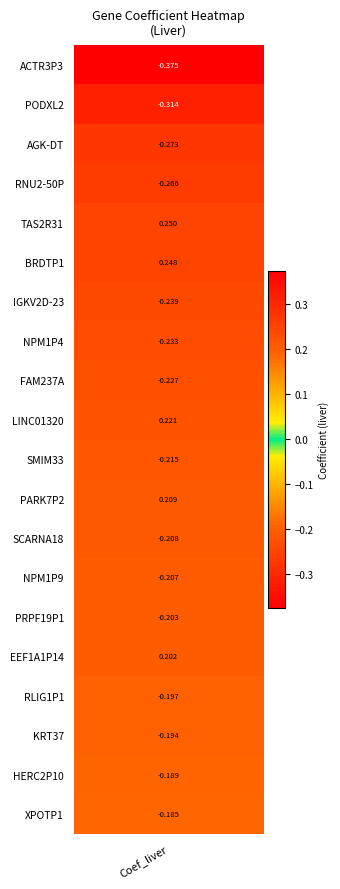

What is the maximum value shown in the chart?

0.2